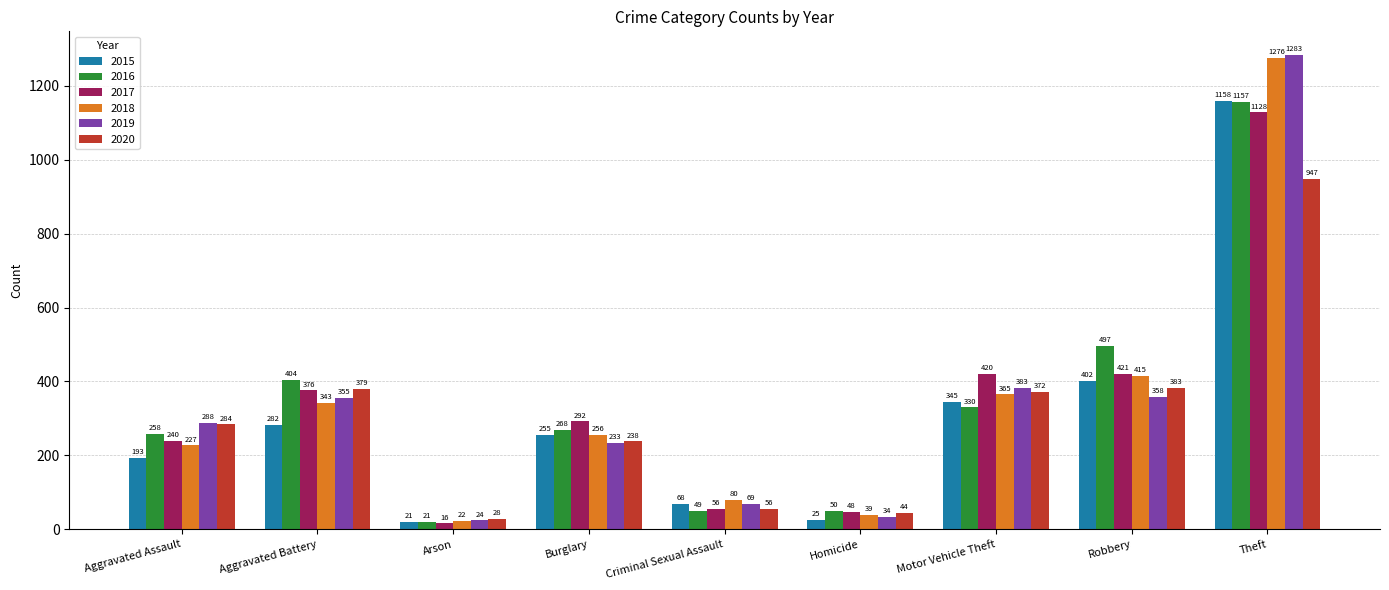

What is the difference between the highest and lowest values at Arson?

12